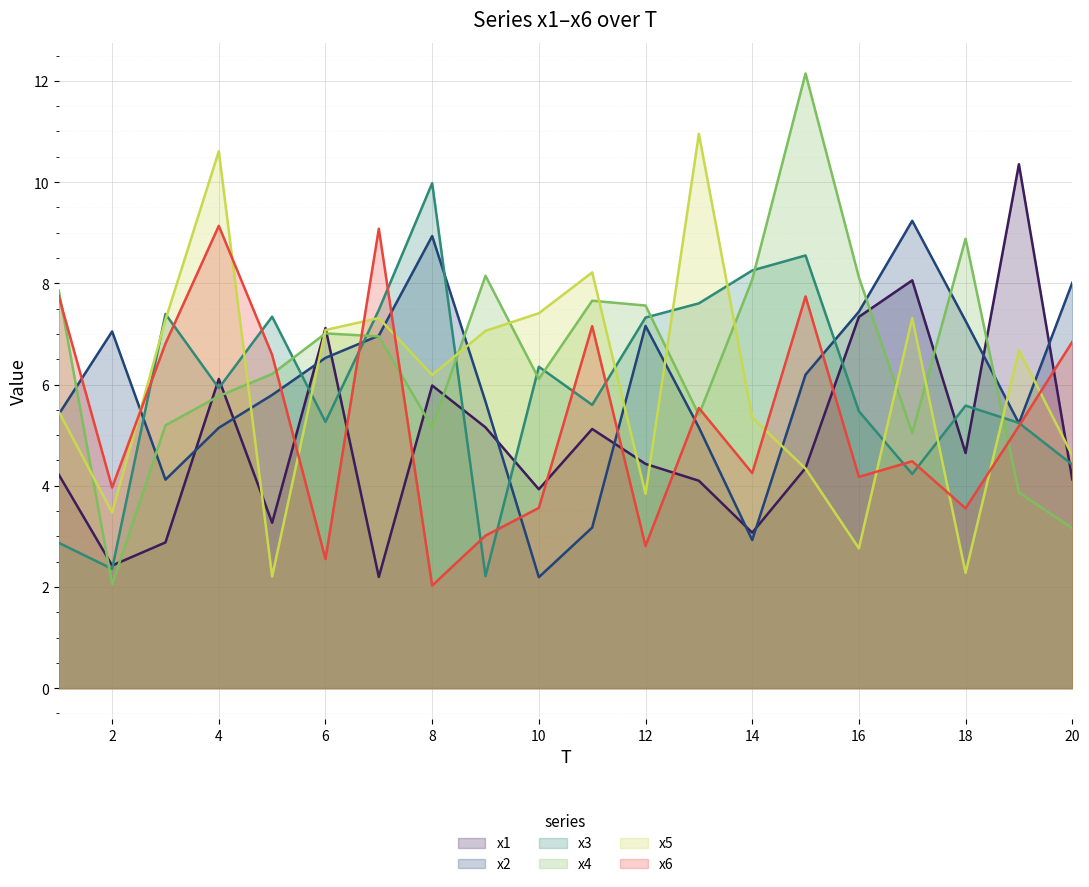

How many lines are shown in the chart?

6